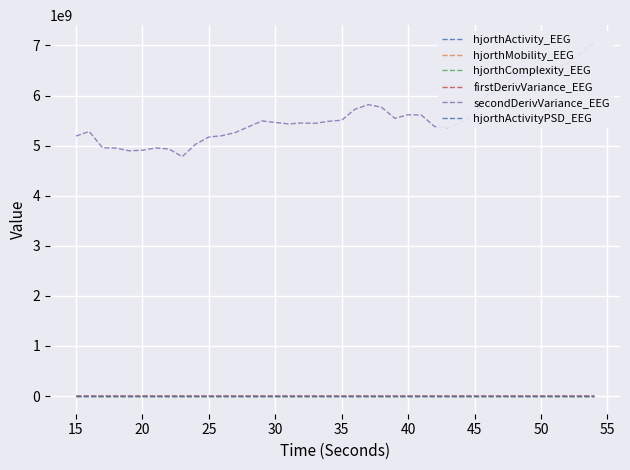

Which series changed the most between 20 and 35?

secondDerivVariance_EEG